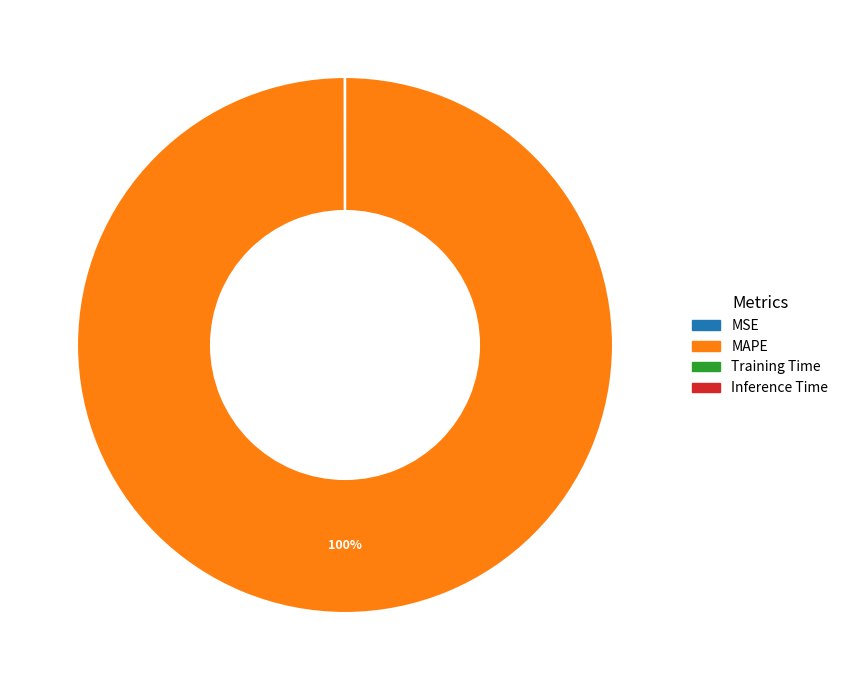

To the nearest percent, what is the average slice percentage?

25%